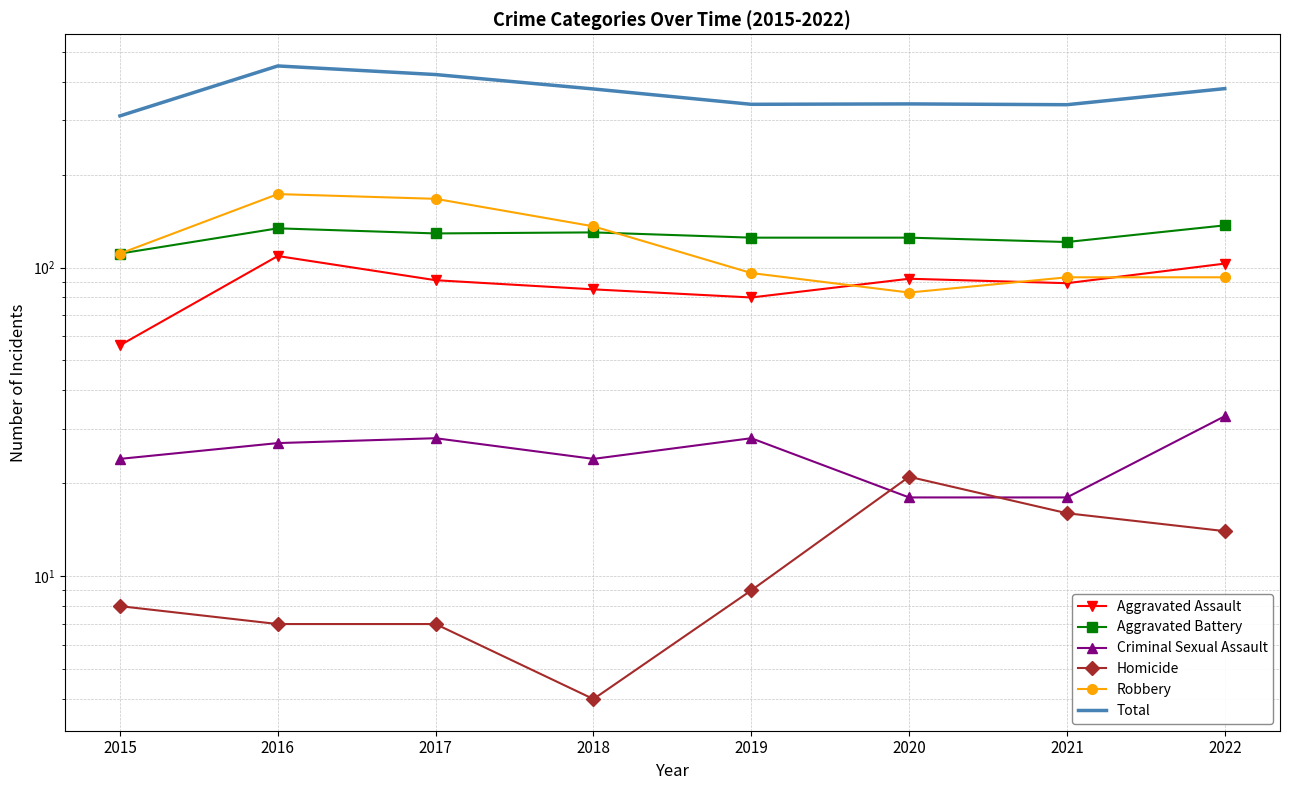

In Robbery, how many points are lower than both neighbors (excluding endpoints)?

1